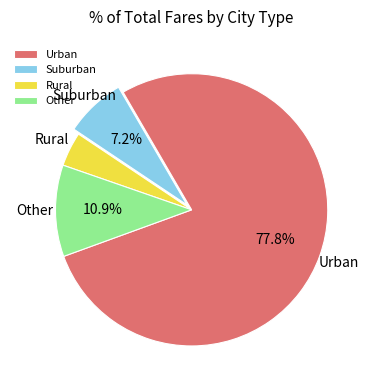

What is the largest slice in the pie chart?

Urban